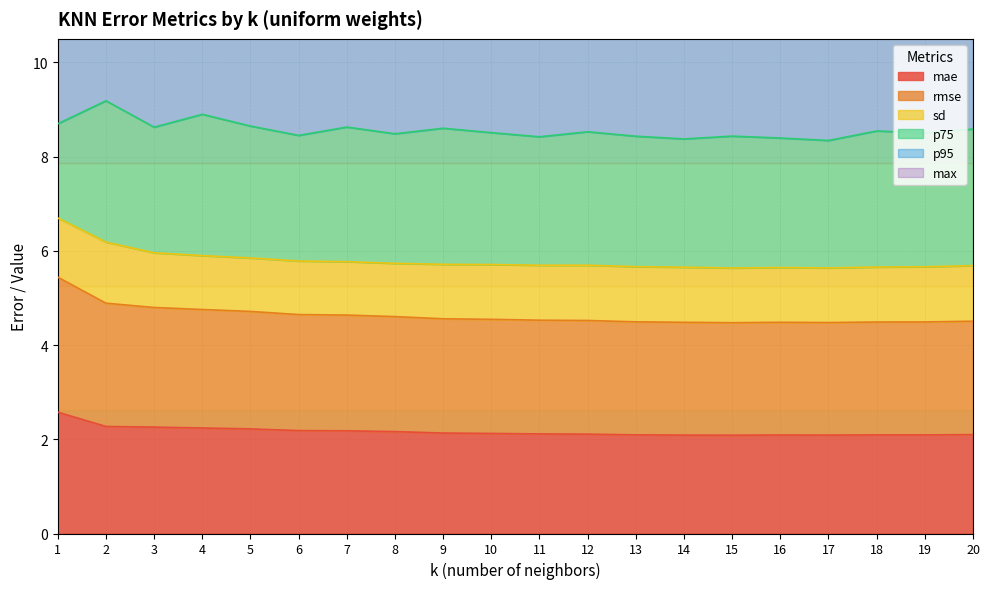

True or false: max and mae cross at least once.

False